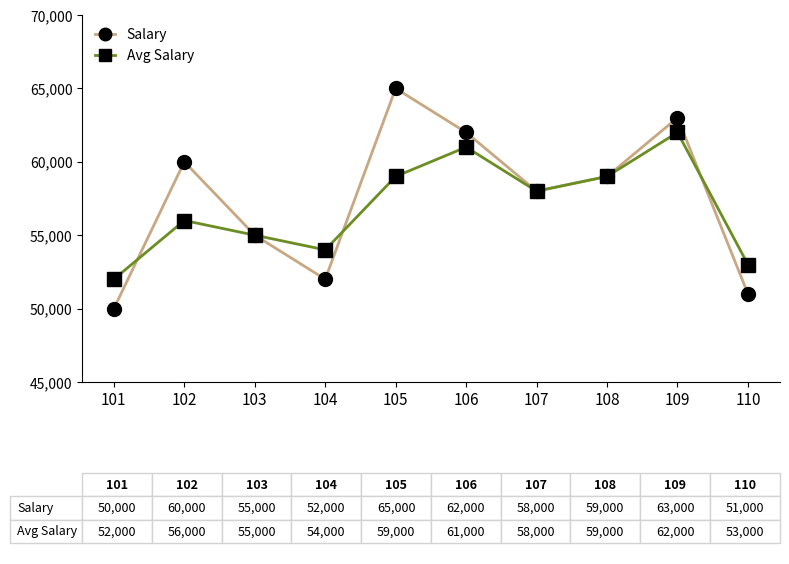

Reading left to right, transcribe all the data shown in this chart.

Salary: 101=50000	102=60000	103=55000	104=52000	105=65000	106=62000	107=58000	108=59000	109=63000	110=51000
Avg Salary: 101=52000	102=56000	103=55000	104=54000	105=59000	106=61000	107=58000	108=59000	109=62000	110=53000